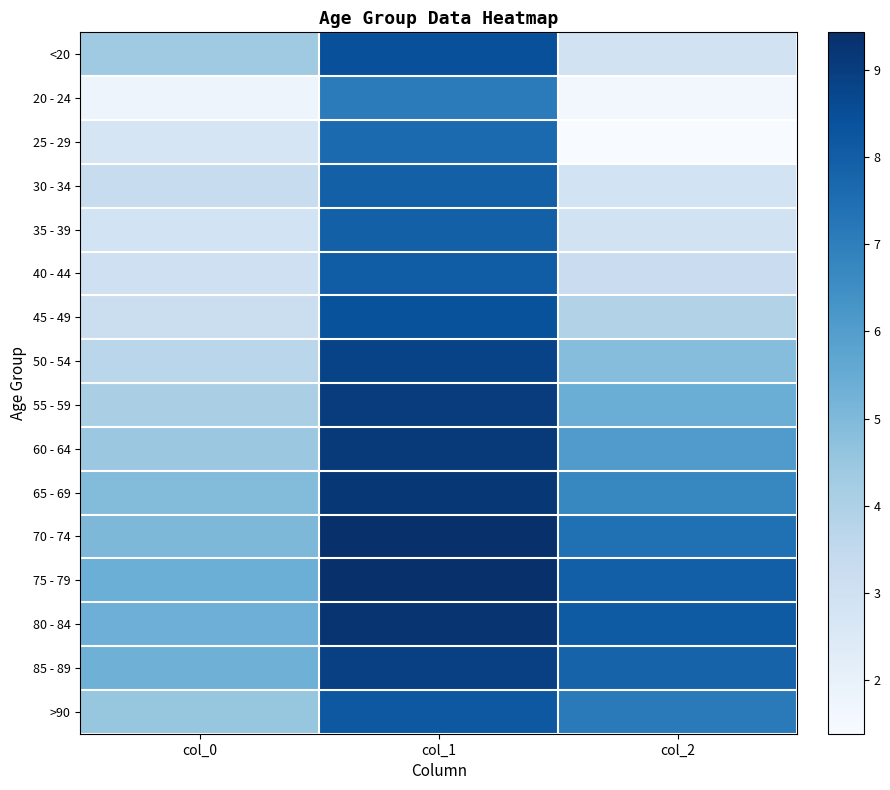

Reading left to right, what are all the values shown in this chart?

<20: col_0=4.4	col_1=8.4	col_2=2.9
20 - 24: col_0=1.8	col_1=7.1	col_2=1.6
25 - 29: col_0=2.7	col_1=7.6	col_2=1.4
30 - 34: col_0=3.3	col_1=7.9	col_2=2.9
35 - 39: col_0=2.9	col_1=7.9	col_2=2.9
40 - 44: col_0=3.0	col_1=8.0	col_2=3.2
45 - 49: col_0=3.2	col_1=8.4	col_2=3.9
50 - 54: col_0=3.7	col_1=8.8	col_2=4.8
55 - 59: col_0=4.1	col_1=9.0	col_2=5.4
60 - 64: col_0=4.4	col_1=9.1	col_2=6.1
65 - 69: col_0=4.9	col_1=9.2	col_2=6.7
70 - 74: col_0=5.0	col_1=9.4	col_2=7.4
75 - 79: col_0=5.4	col_1=9.4	col_2=8.0
80 - 84: col_0=5.3	col_1=9.3	col_2=8.1
85 - 89: col_0=5.3	col_1=8.9	col_2=7.8
>90: col_0=4.5	col_1=8.2	col_2=7.1